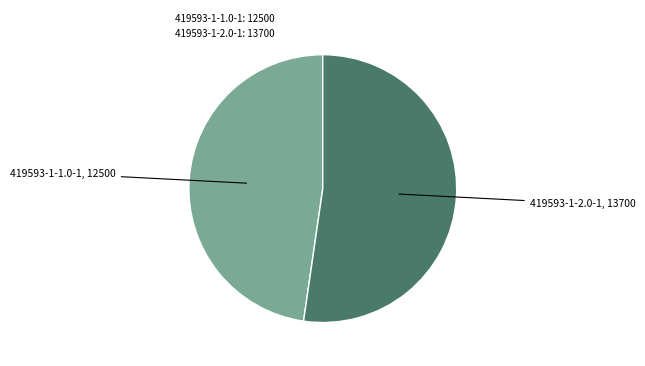

What is the largest slice in the pie chart?

419593-1-2.0-1